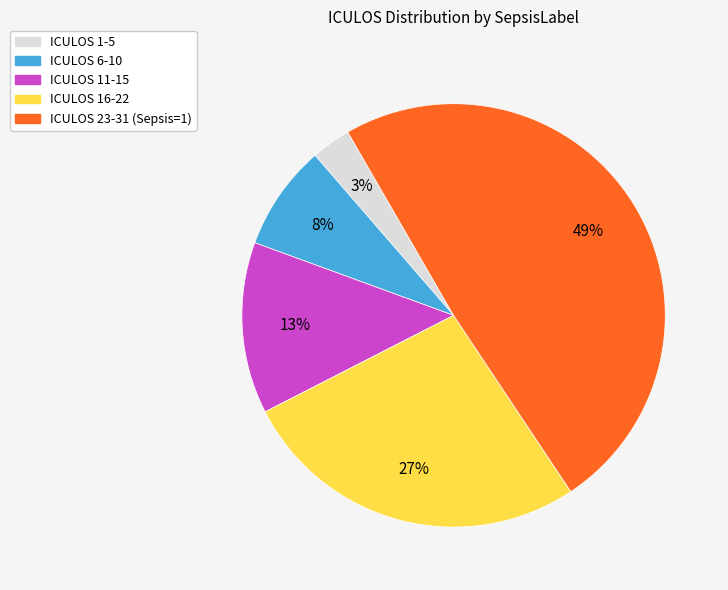

Does any single category account for the majority?

No